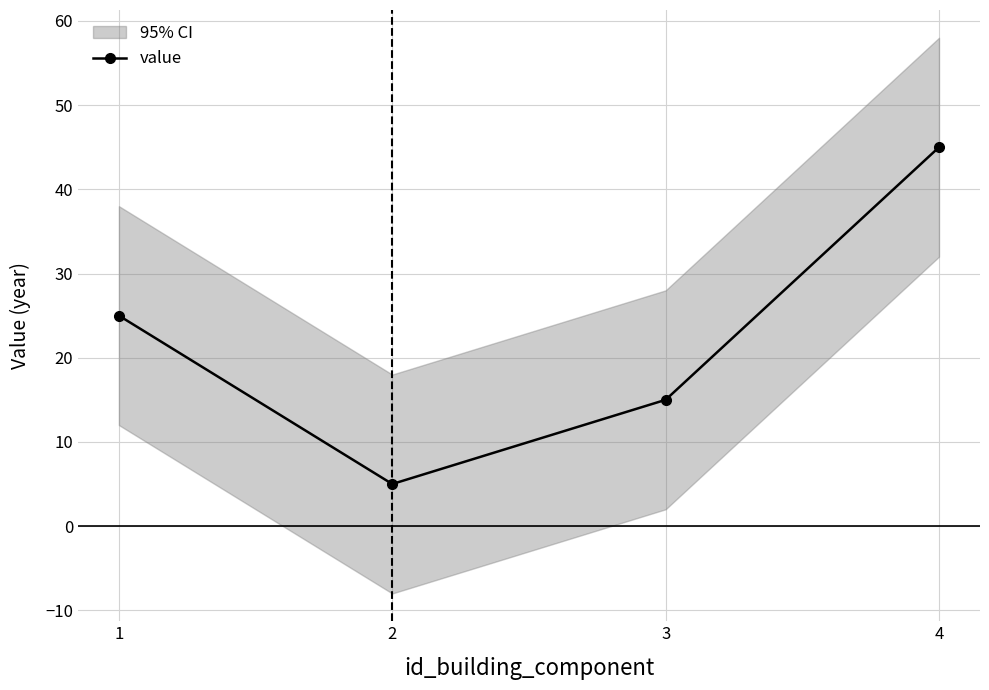

What is the sum of all values?

90